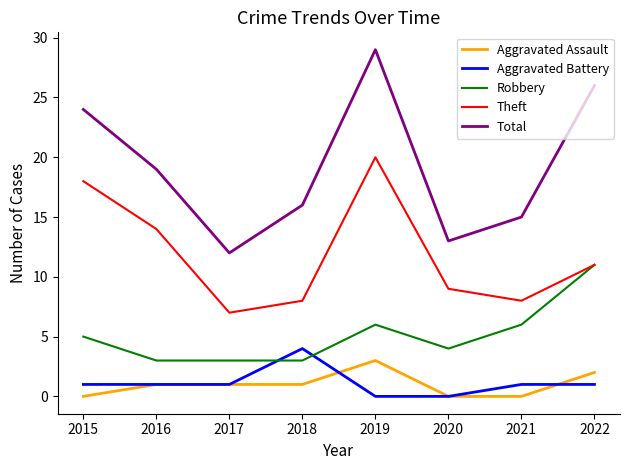

Between 2018 and 2020, which series saw the biggest shift?

Aggravated Battery